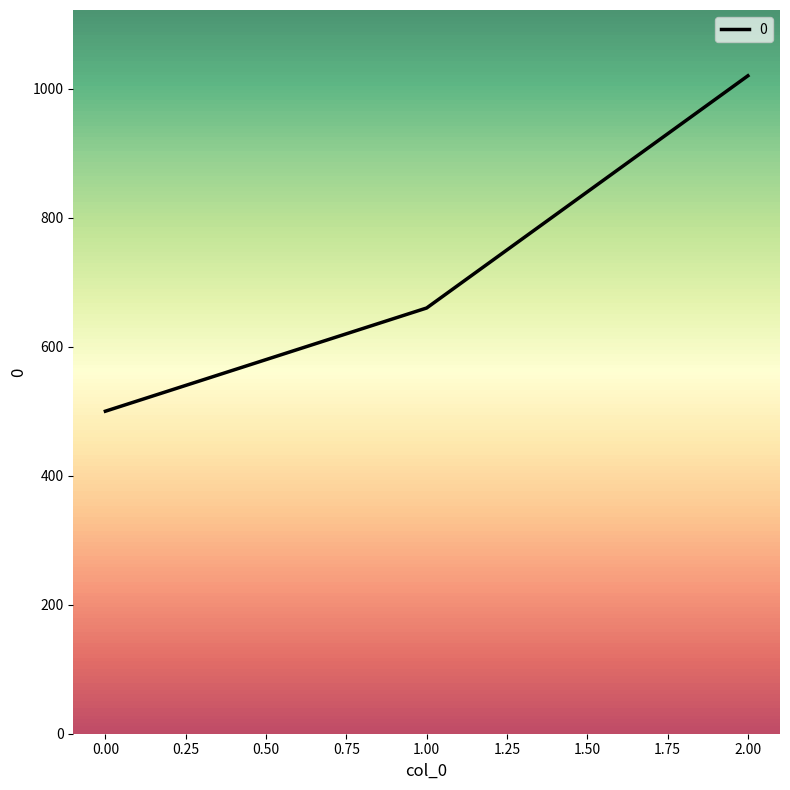

Reading right to left, list all the values displayed in this chart.

1020	660	500